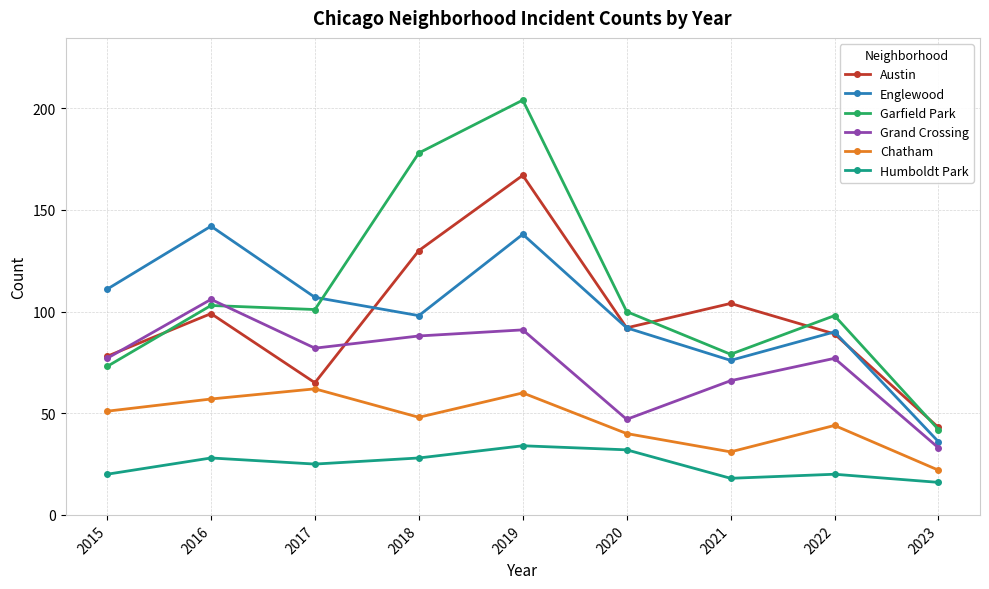

How many interior local valleys does the Garfield Park series have?

2